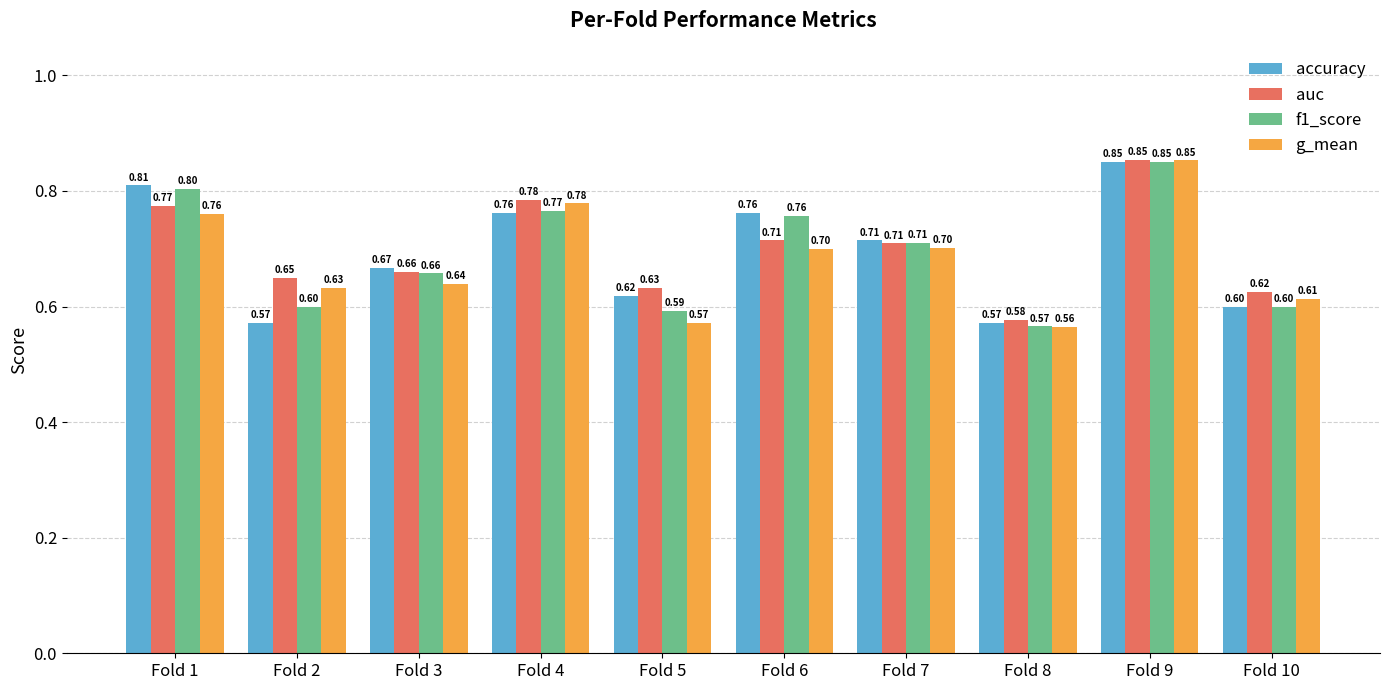

Which series has the widest spread of values?

g_mean